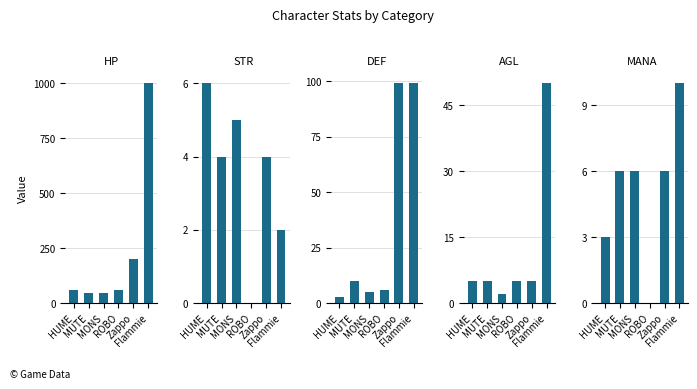

The AGL series shows 5 at MUTE. True or false?

True